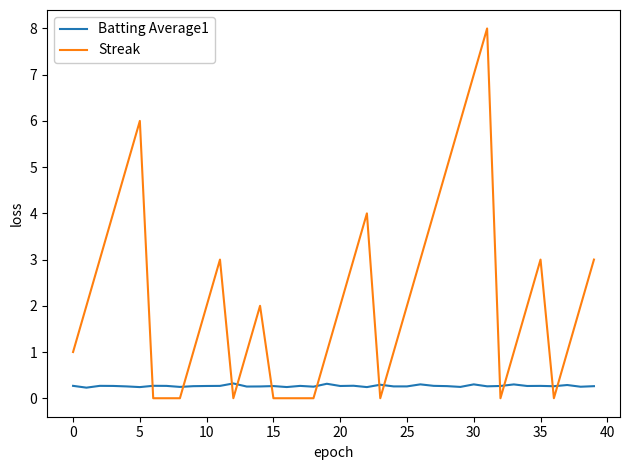

Rank the series by their maximum value, from lowest to highest.

Batting Average1, Streak